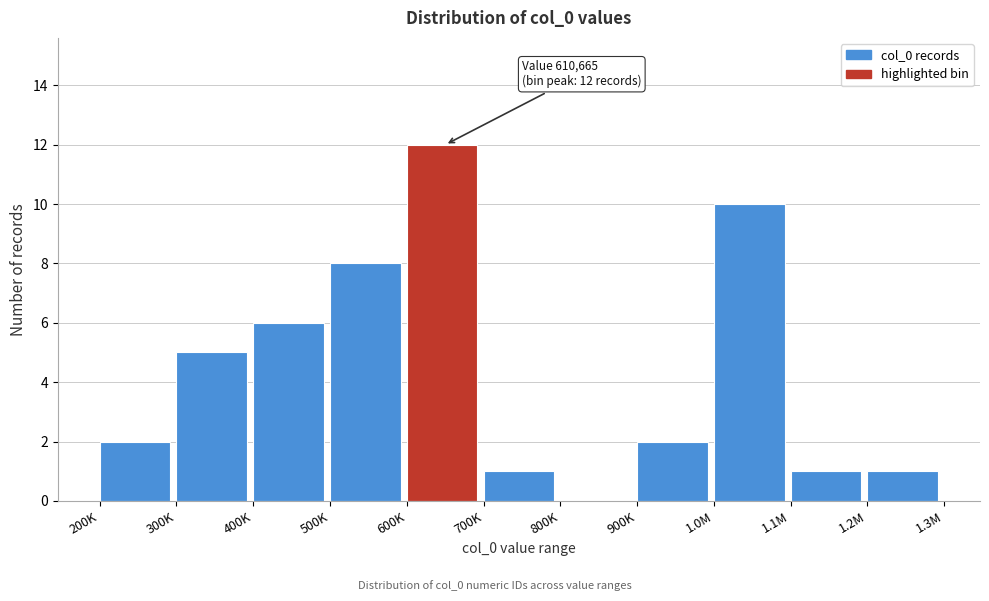

Reading left to right, list all the values displayed in this chart.

200K=2	300K=5	400K=6	500K=8	600K=12	700K=1	800K=0	900K=2	1.0M=10	1.1M=1	1.2M=1